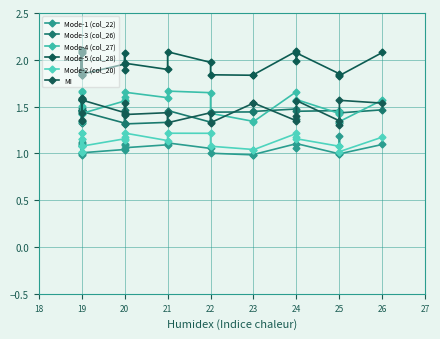

Reading right to left, extract all data points from this chart.

Mode-1 (col_22): 1.1	1.0	1.2	1.0	1.1	1.1	1.1	1.0	1.0	1.0	1.1	1.1	1.1	1.1	1.1	1.1	1.0	1.0	1.1	1.0	1.1	1.1	1.0	1.1	1.0	1.1
Mode-3 (col_26): 1.5	1.4	1.3	1.5	1.5	1.4	1.5	1.4	1.4	1.4	1.3	1.5	1.3	1.3	1.3	1.5	1.3	1.4	1.5	1.4	1.5	1.3	1.4	1.5	1.5	1.5
Mode-4 (col_27): 1.6	1.3	1.5	1.4	1.6	1.6	1.7	1.3	1.3	1.4	1.6	1.7	1.6	1.7	1.6	1.6	1.6	1.4	1.7	1.3	1.6	1.5	1.3	1.6	1.4	1.7
Mode-5 (col_28): 2.1	1.8	1.8	1.9	2.1	2.0	2.1	1.8	1.8	1.8	2.0	2.1	1.9	2.0	1.9	2.1	2.0	1.8	2.1	1.8	2.1	1.9	1.8	2.1	1.9	2.1
Mode-2 (col_20): 1.2	1.0	1.1	1.1	1.2	1.2	1.2	1.0	1.0	1.1	1.2	1.2	1.1	1.2	1.1	1.2	1.2	1.1	1.2	1.0	1.2	1.1	1.0	1.2	1.1	1.2
MI: 1.5	1.6	1.3	1.3	1.6	1.4	1.3	1.5	1.5	1.3	1.4	1.3	1.4	1.4	1.4	1.5	1.4	1.6	1.6	1.4	1.4	1.4	1.6	1.6	1.6	1.6